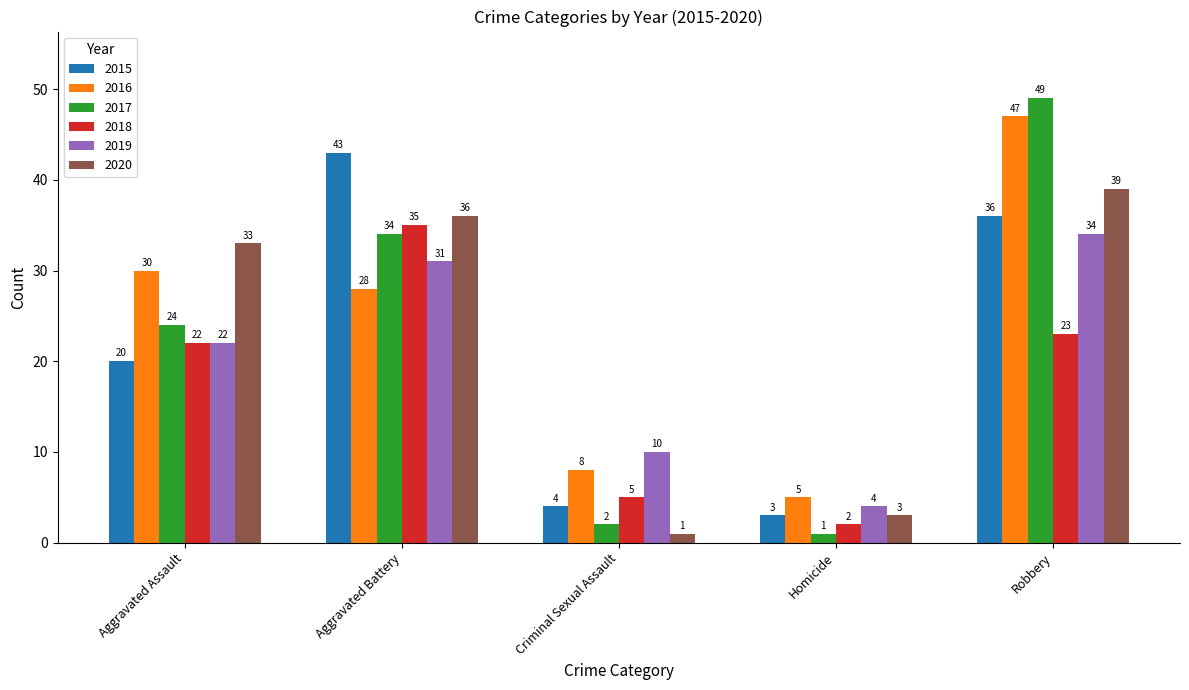

How many data points in 2017 are less than 24?

2